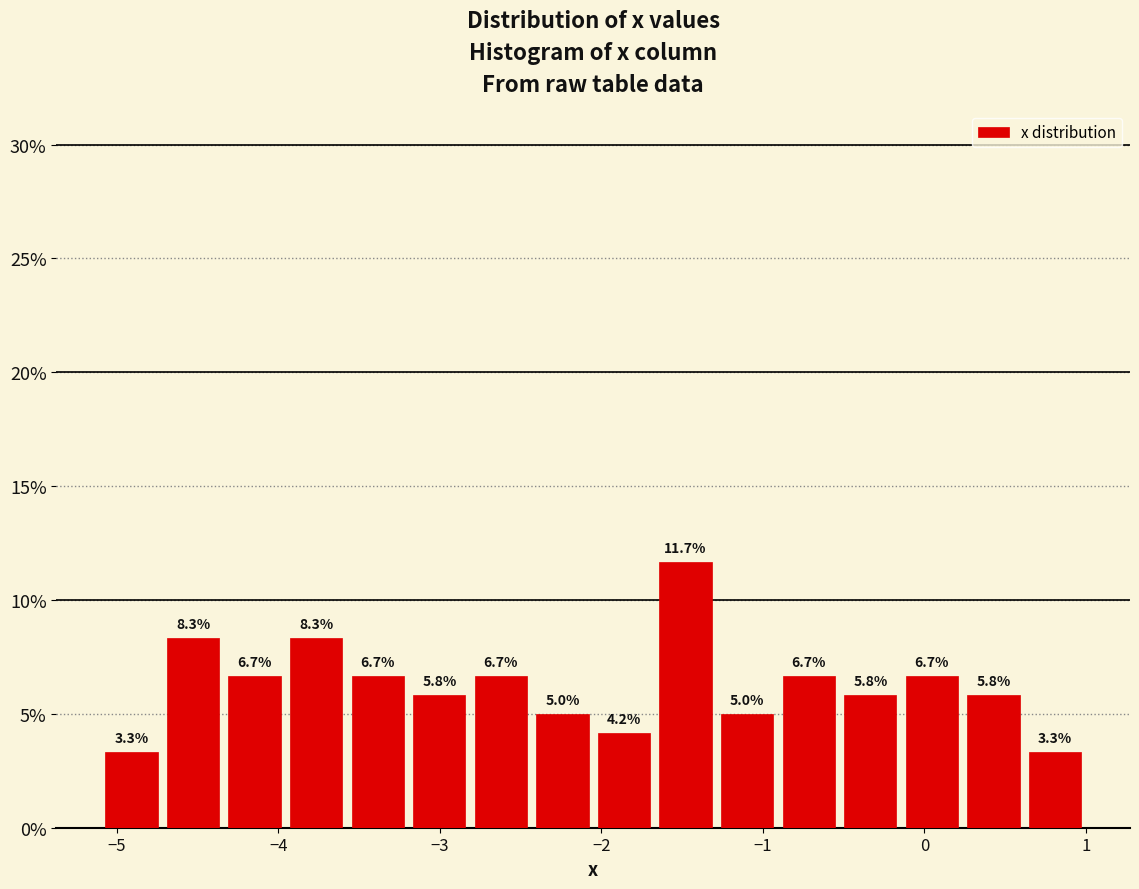

Read against the x-axis, roughly where is the centre of the tallest bar?

-1.5